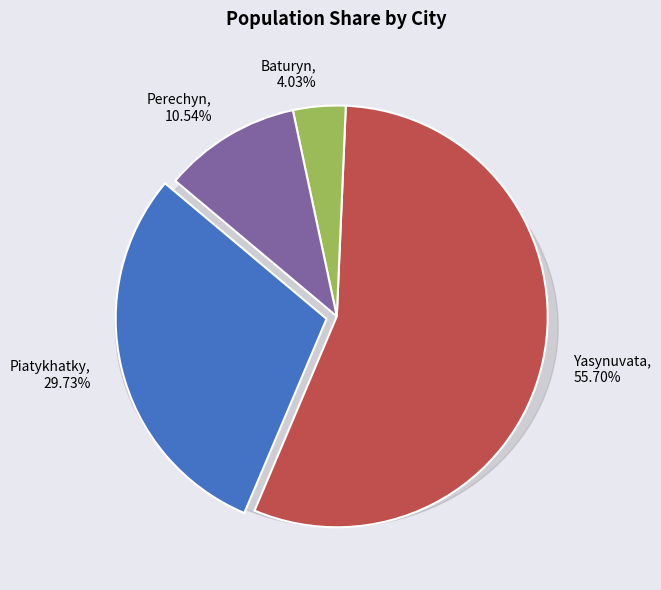

To the nearest percent, what is the difference between the Baturyn and Piatykhatky slice percentages?

26%